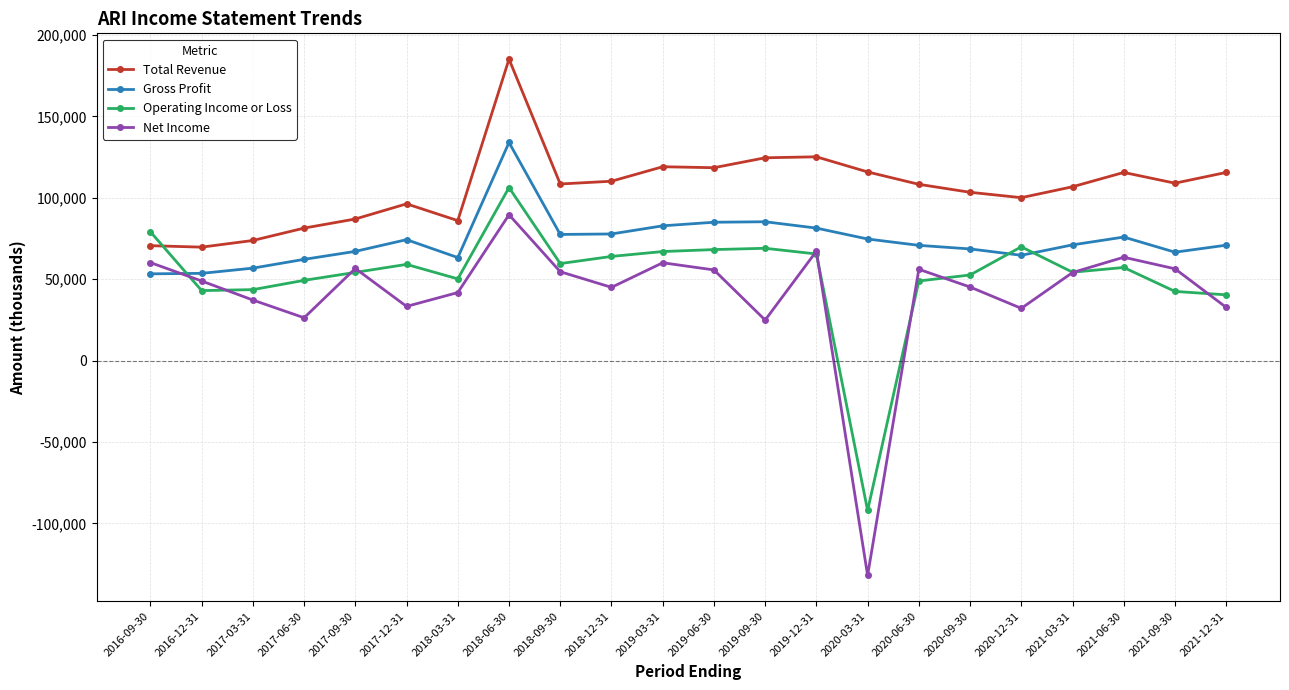

What is the value of the Operating Income or Loss point at the 1st from the left?

79100